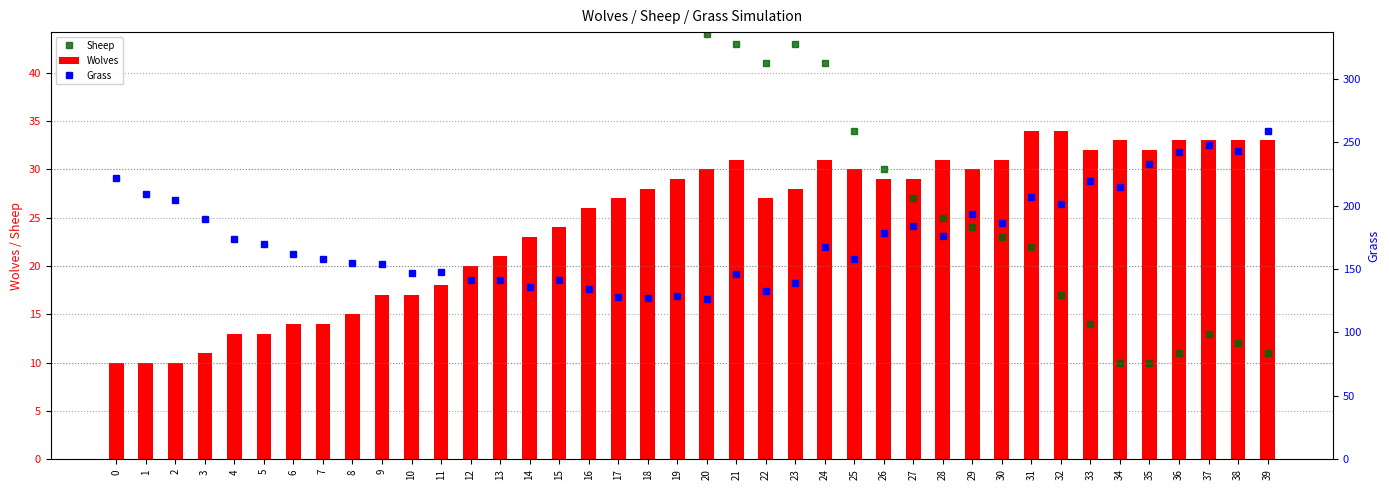

What is the maximum value shown in the chart?

259